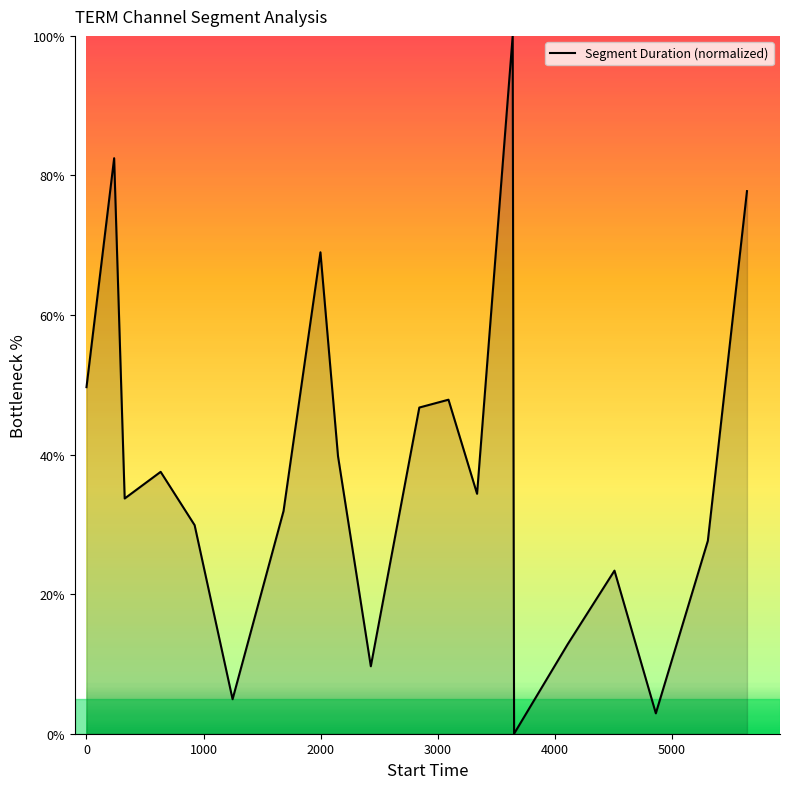

What is the greatest value displayed?

100.0